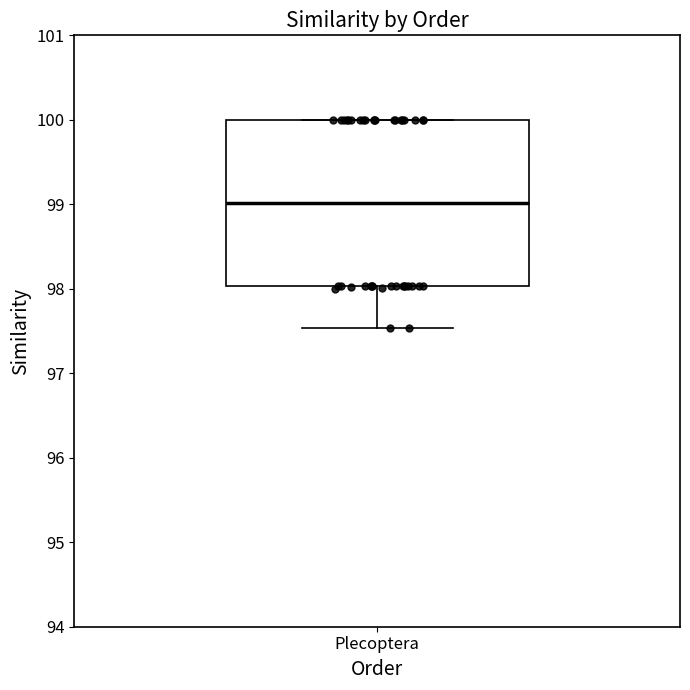

Where does the median line of the box for Plecoptera sit on the y-axis? The values are not printed on the chart, so give them approximately, as read against the axis.

99.0